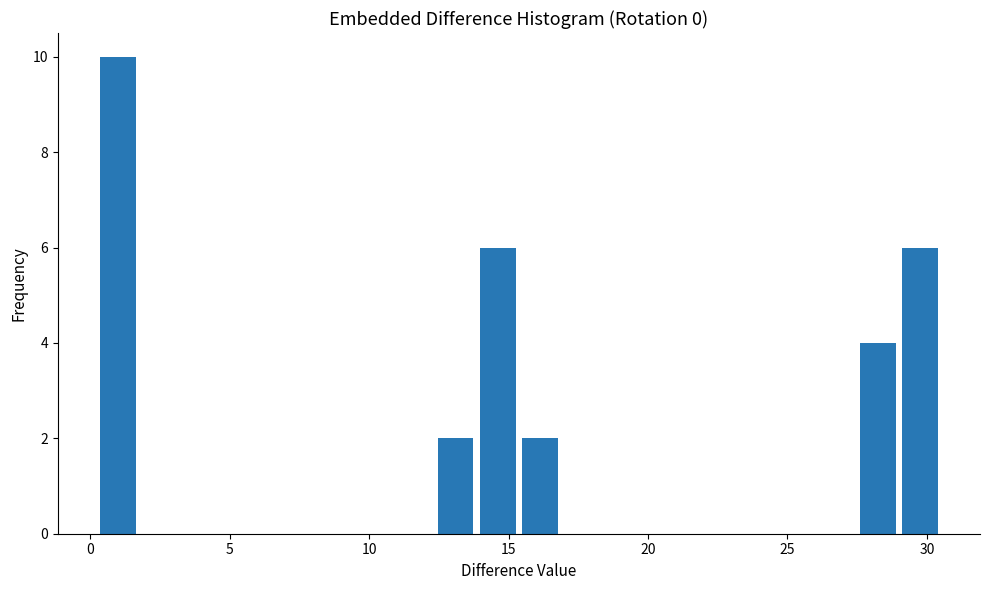

Around what value on the x-axis is the tallest bar? Give the approximate position of its centre, as read against the axis.

1.0